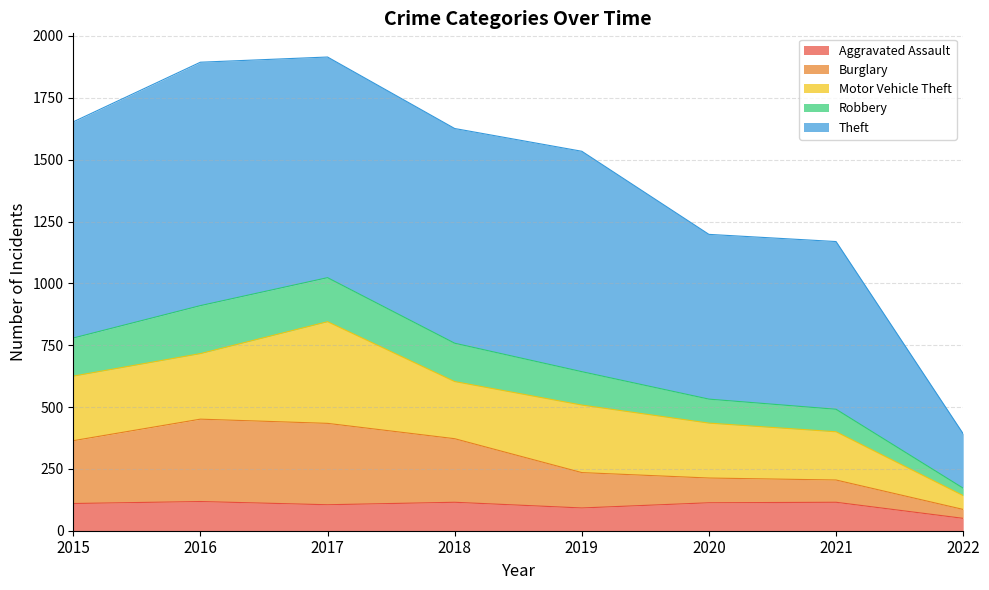

Which label corresponds to the largest value in the chart?

2017